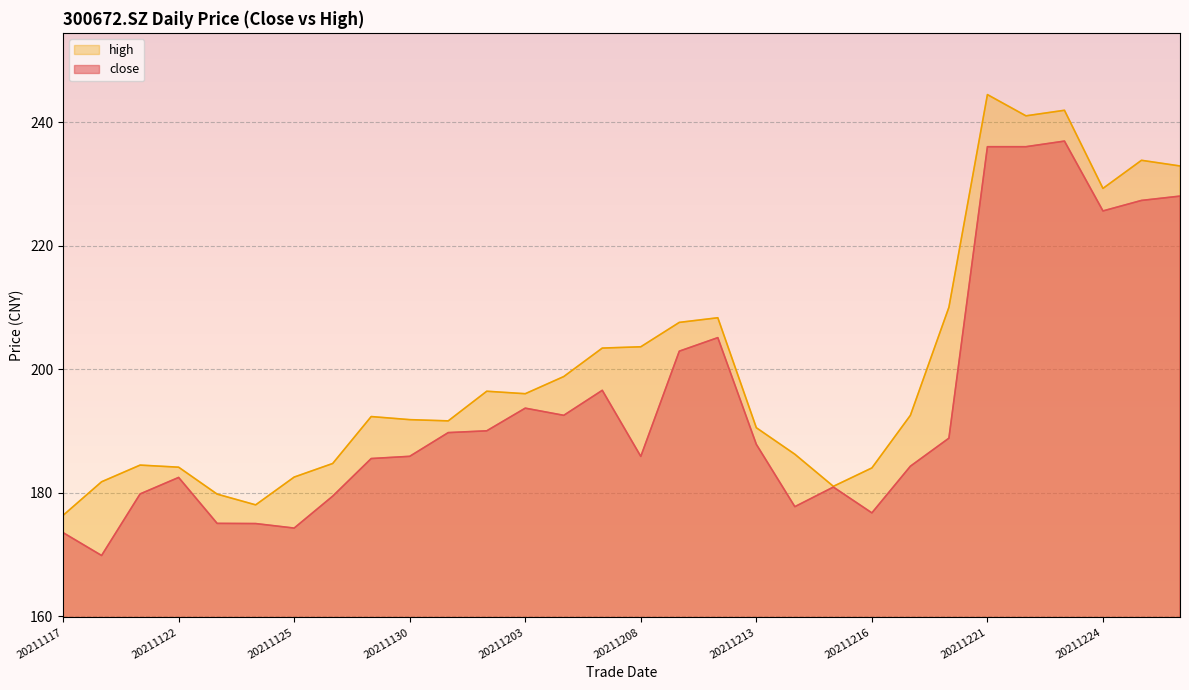

What is the total value across all series at 20211203?

389.7